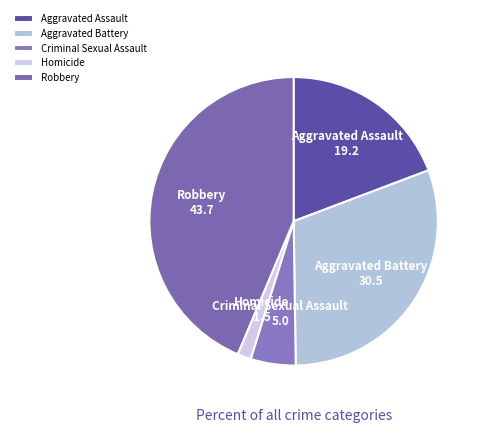

How many segments does this pie chart have?

5